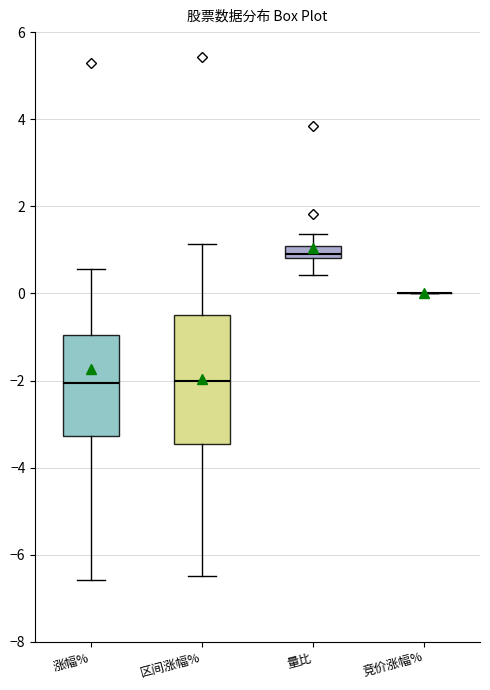

Which box is the tallest, from its lower edge to its upper edge?

区间涨幅%